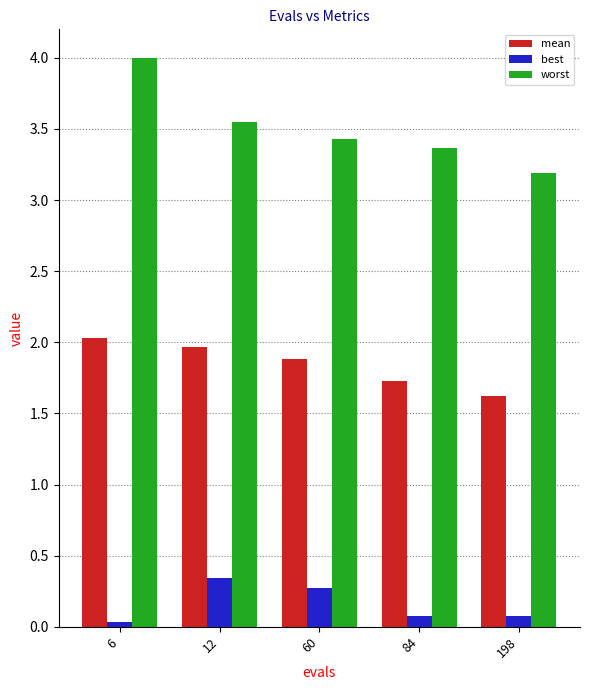

What is the total value across all series at 6?

6.1